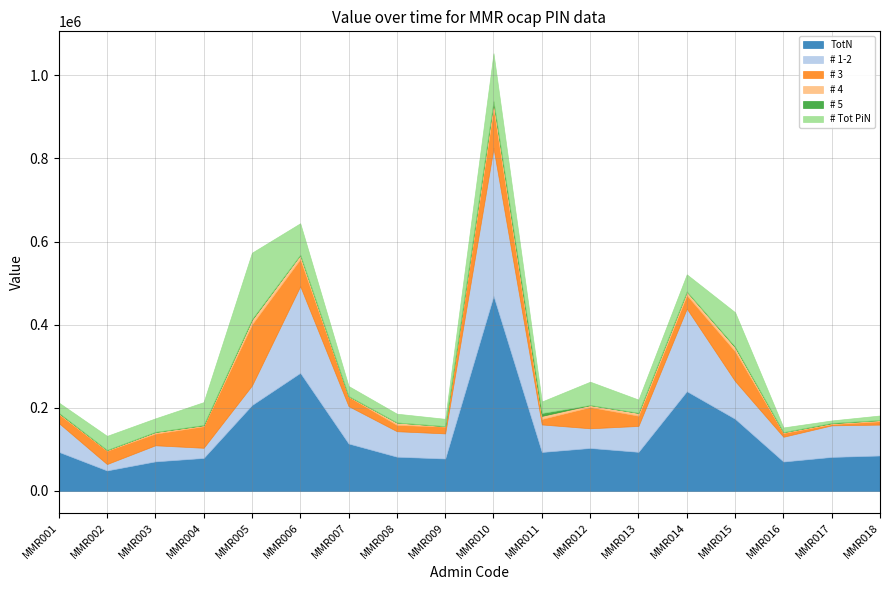

Which series has the largest total across all categories?

TotN